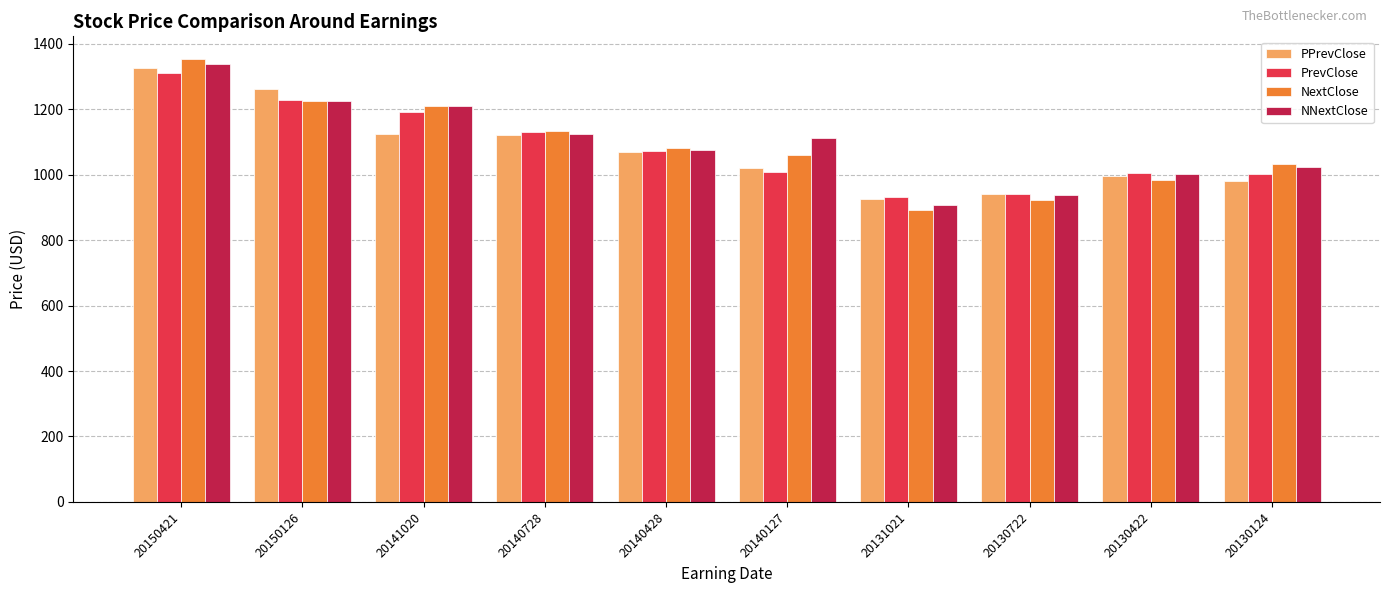

Rank the series by their maximum value, from lowest to highest.

PrevClose, PPrevClose, NNextClose, NextClose